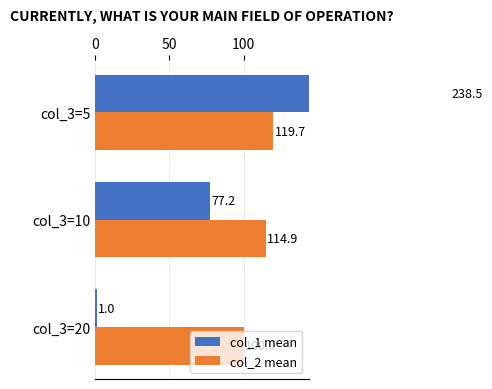

What is the value of the col_1 mean bar at the 2nd from the left?

77.2